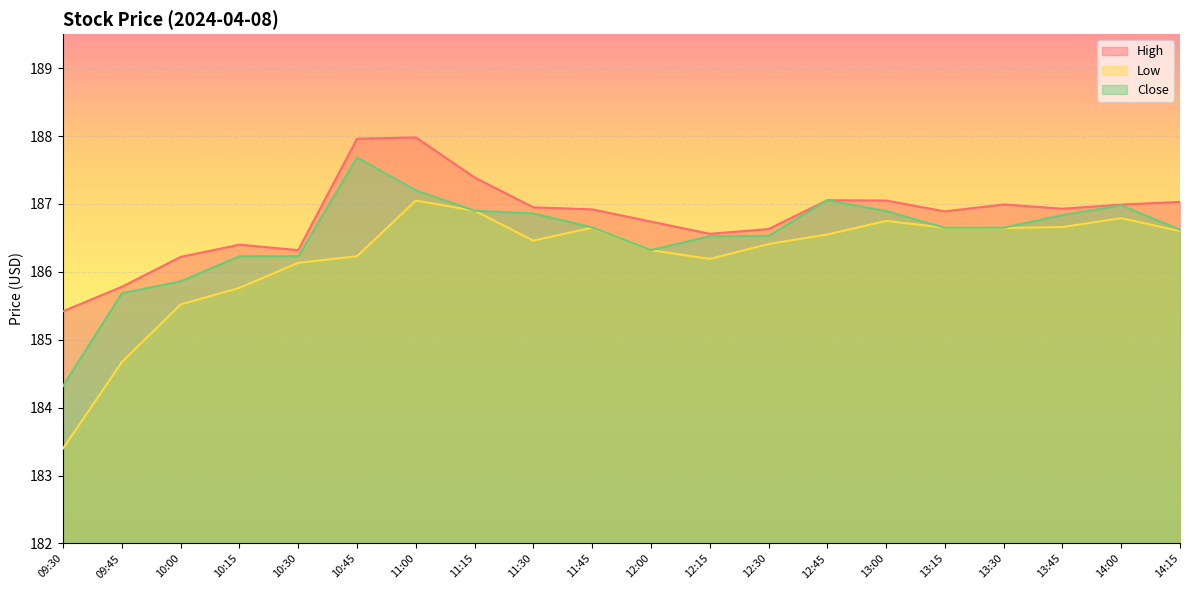

Does the chart display data point markers on the line(s)?

No